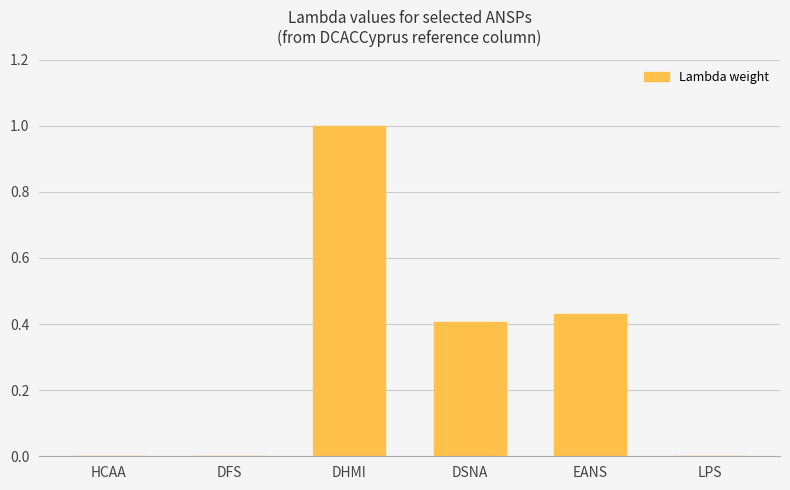

Is it true that the value at EANS is 0.1?

False